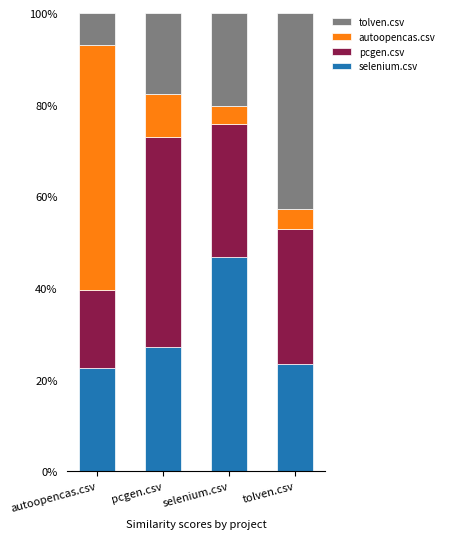

What is the difference between the maximum and minimum values in the selenium.csv series?

24.4